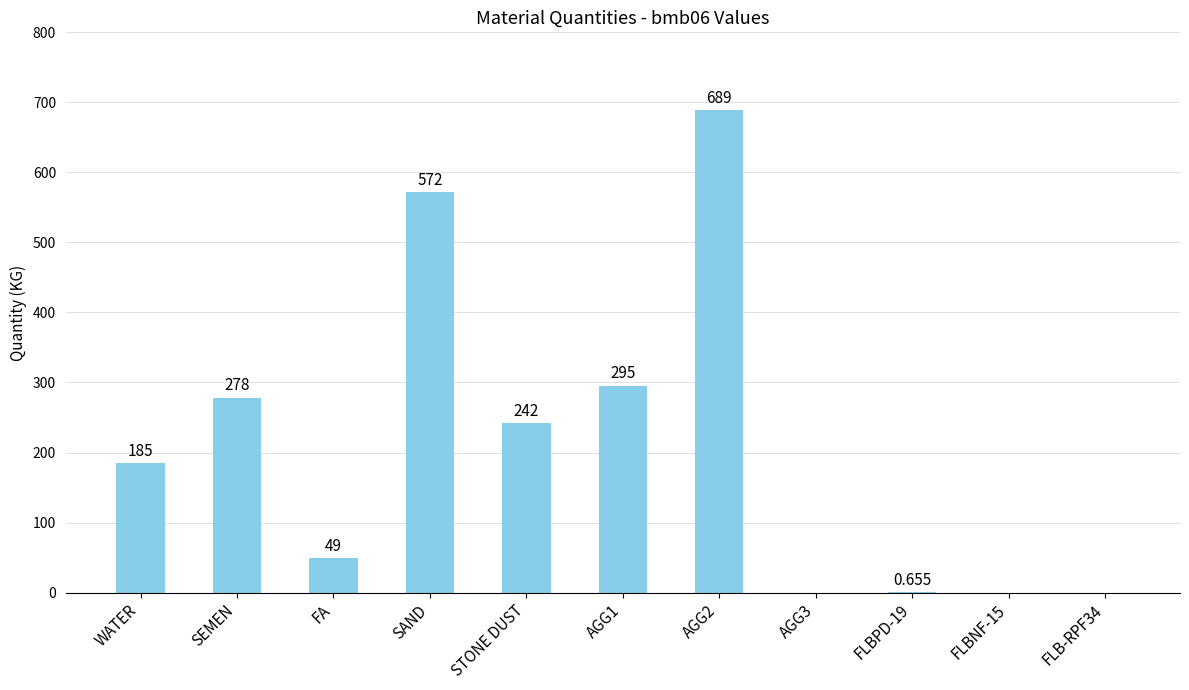

Which has a higher value, AGG3 or SAND?

SAND